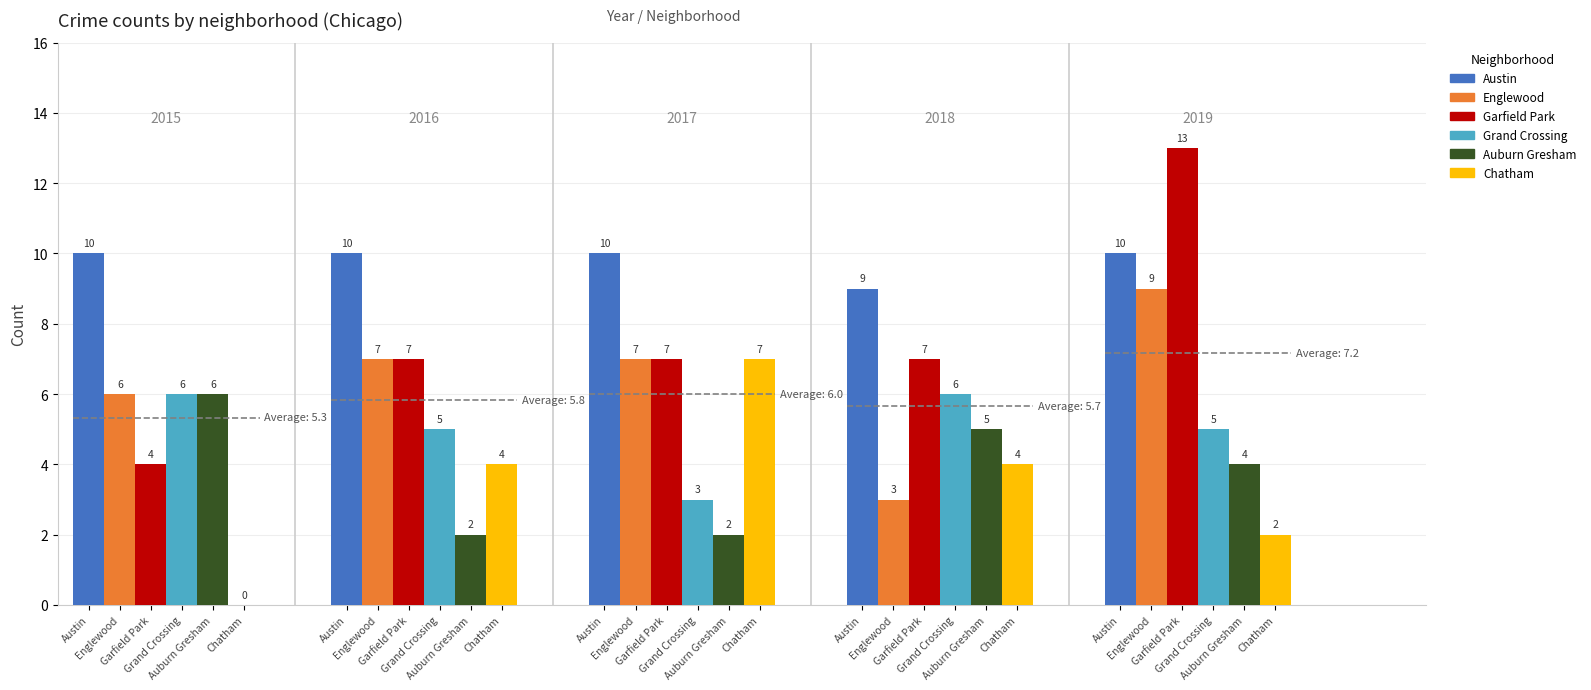

Rank the series at 4 from lowest to highest value.

Chatham, Auburn Gresham, Grand Crossing, Englewood, Austin, Garfield Park